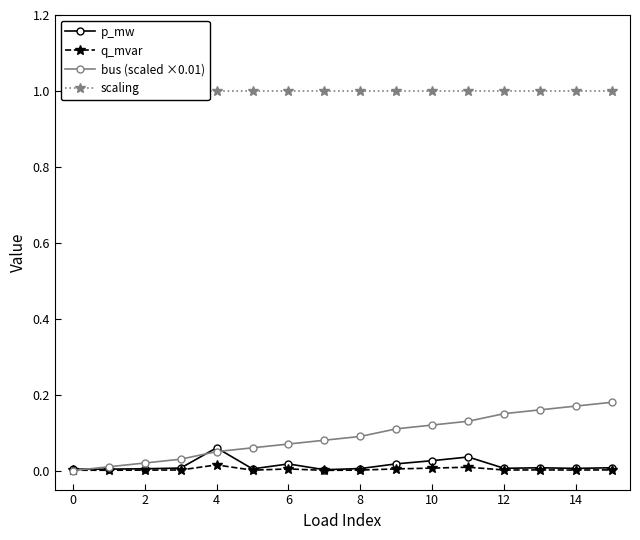

The q_mvar series shows 0.0 at 10. True or false?

True